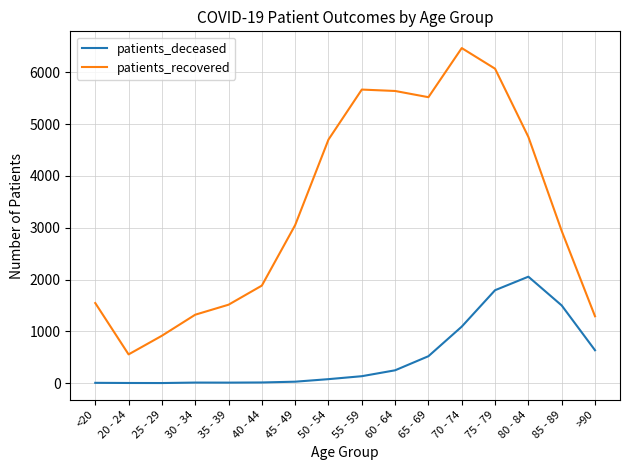

What are all the series names shown in the legend?

patients_deceased, patients_recovered